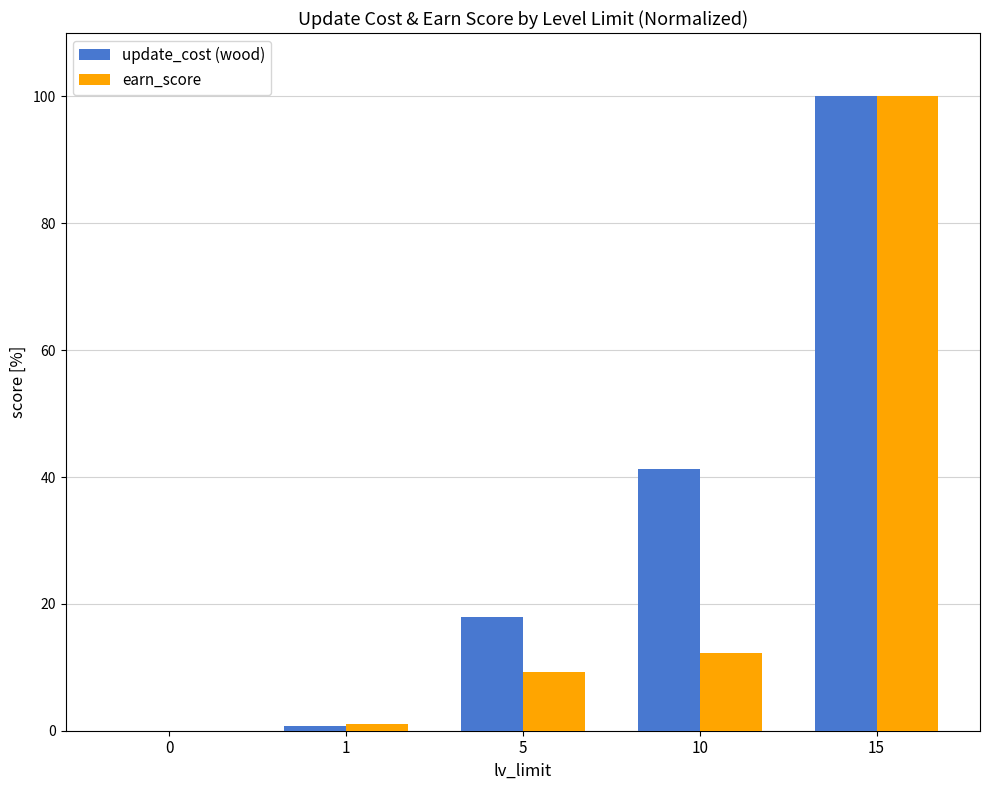

What are all the series names shown in the legend?

update_cost (wood), earn_score